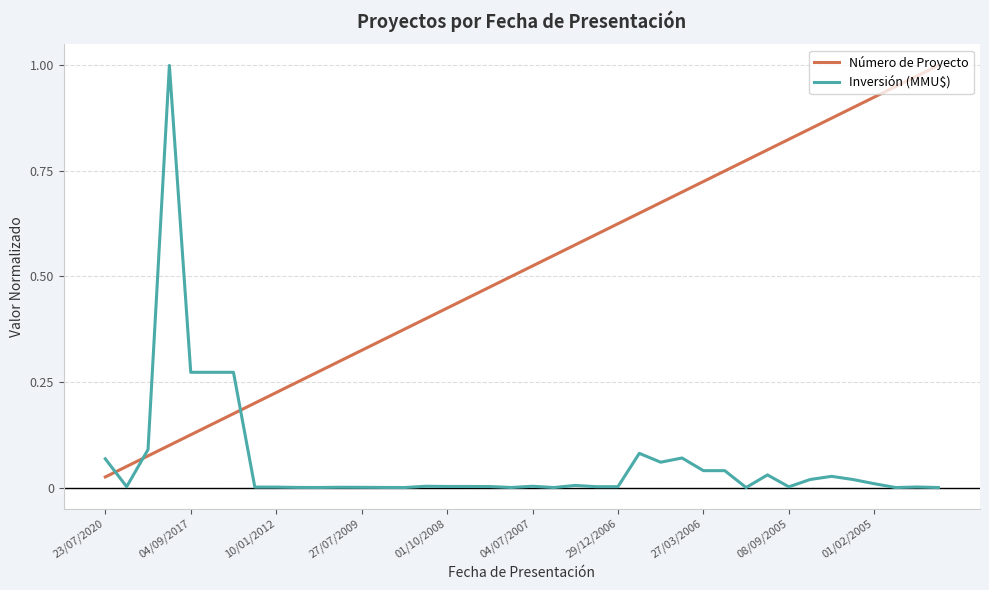

Rank the series by their average value, from lowest to highest.

Inversión (MMU$), Número de Proyecto